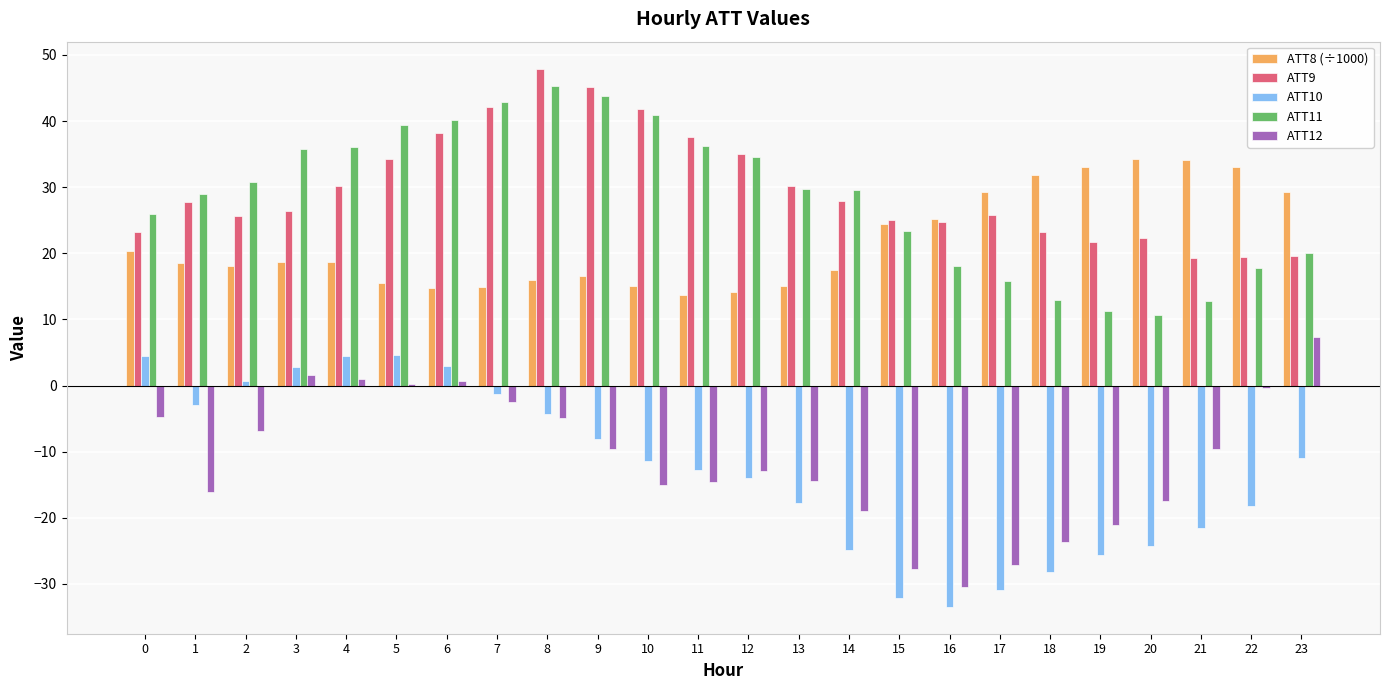

The ATT10 series shows -11.3 at 16. True or false?

False